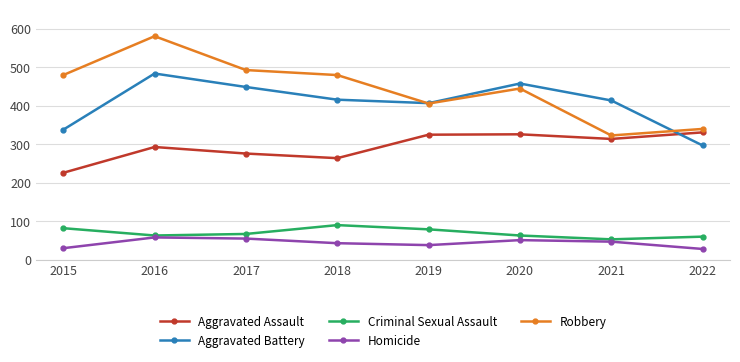

True or false: Aggravated Assault has a value of 331 at 2022.

True